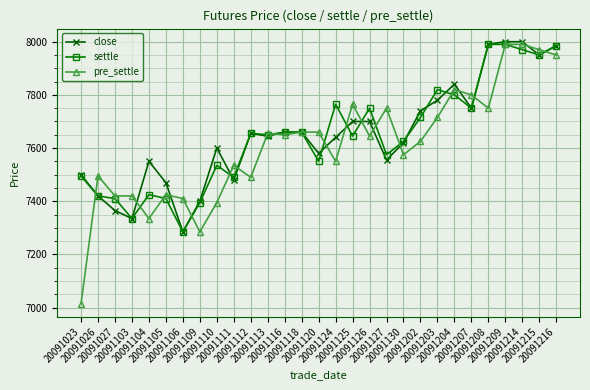

What is the value of the settle point at the 23rd from the left?

7800